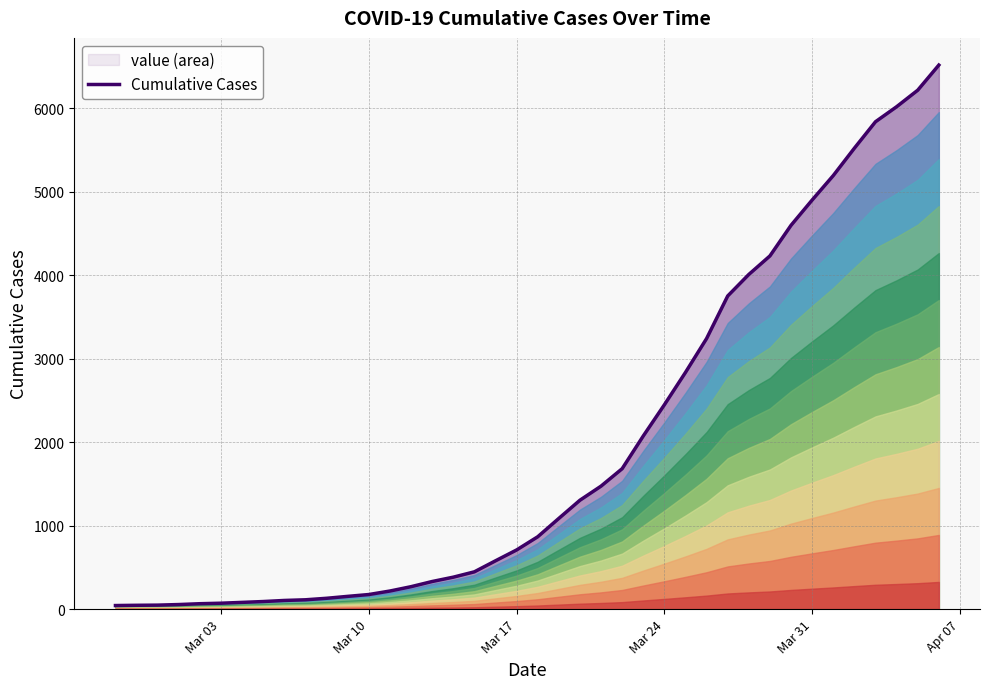

The value of Cumulative Cases at Mar 31 is 4903. True or false?

True